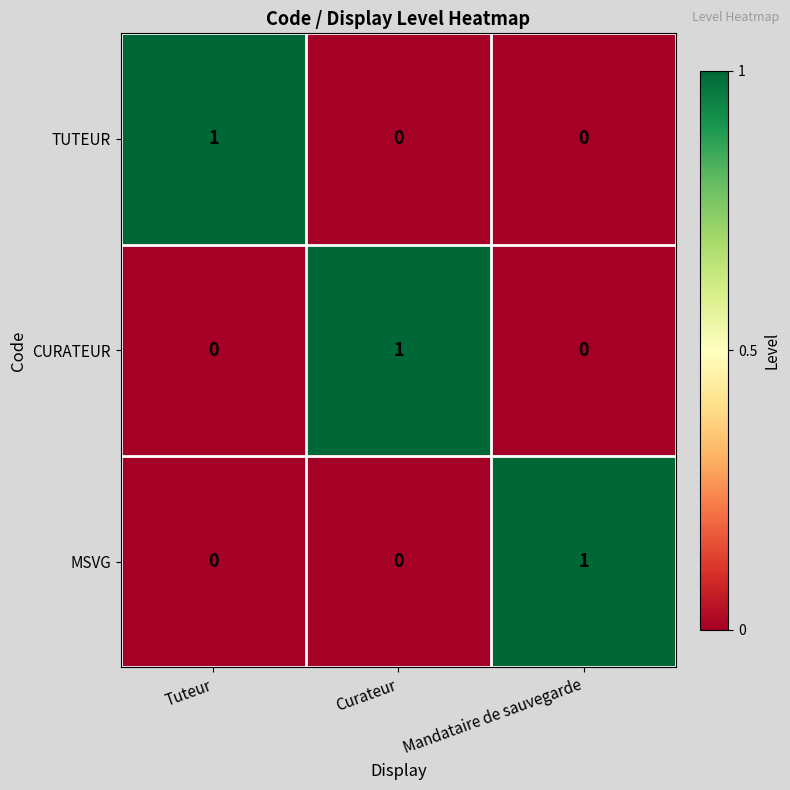

The value of TUTEUR at Tuteur is 1. True or false?

True